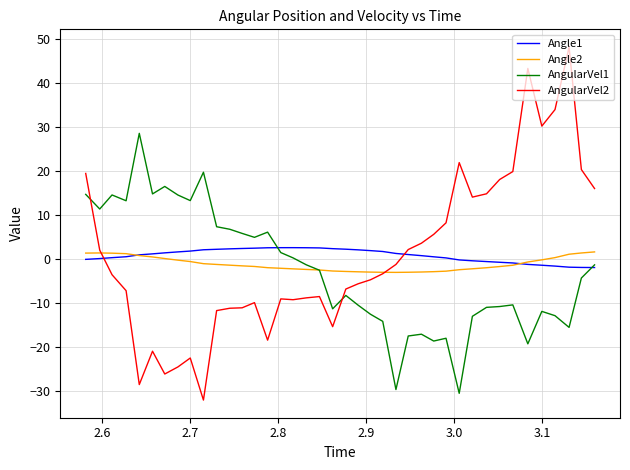

List the series in order of their peak value, highest first.

AngularVel2, AngularVel1, Angle1, Angle2